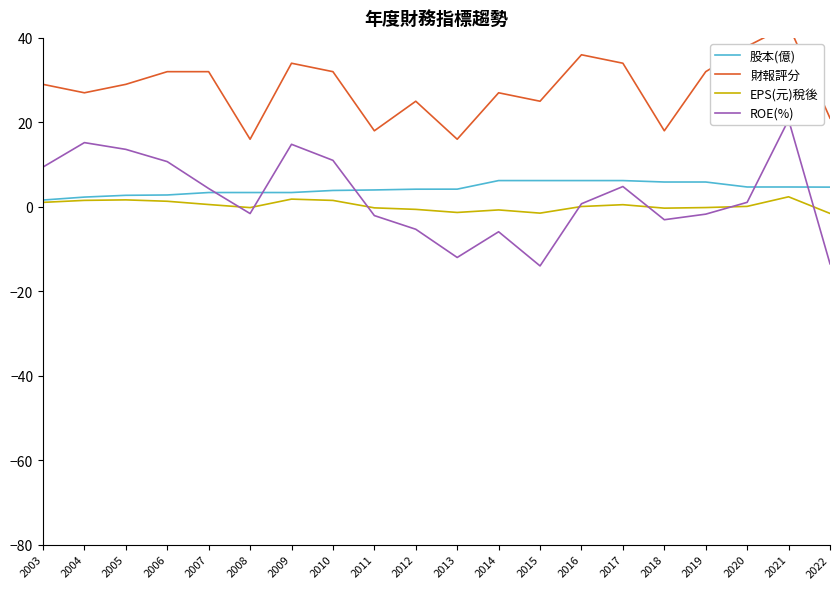

How many values in the 股本(億) series are below 4?

9